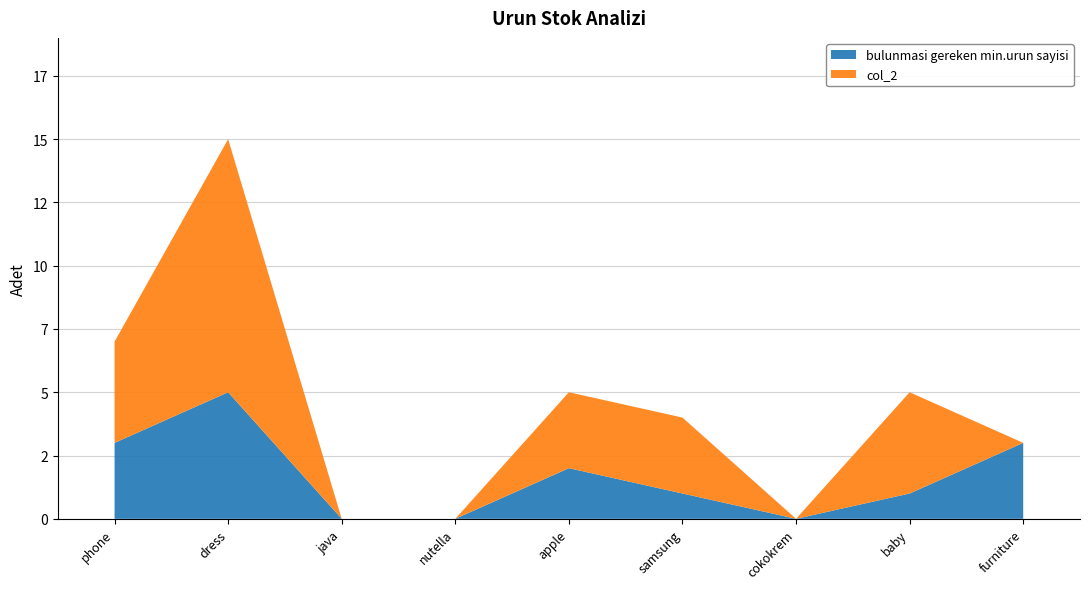

Reading left to right, transcribe all the data shown in this chart.

bulunmasi gereken min.urun sayisi: 3	5	0	0	2	1	0	1	3
col_2: 4	10	0	0	3	3	0	4	0